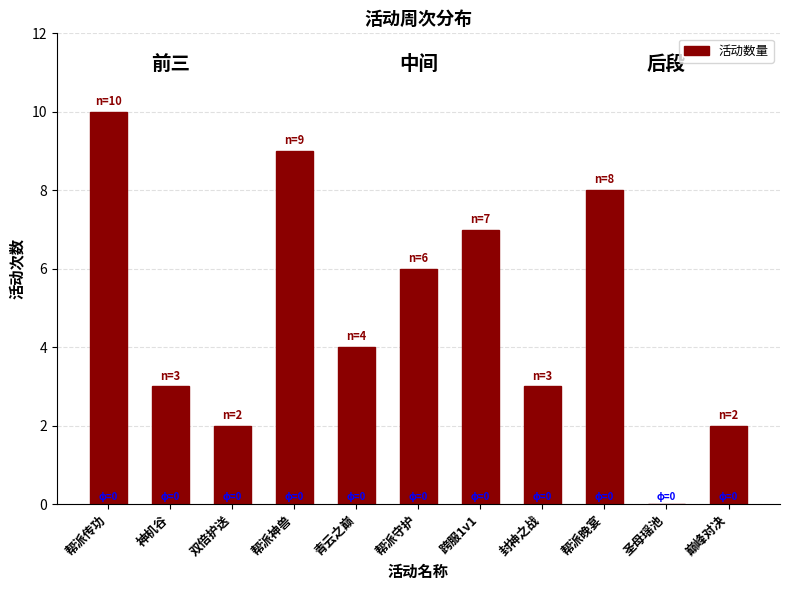

What is the difference between the values at 跨服1v1 and 帮派传功?

3